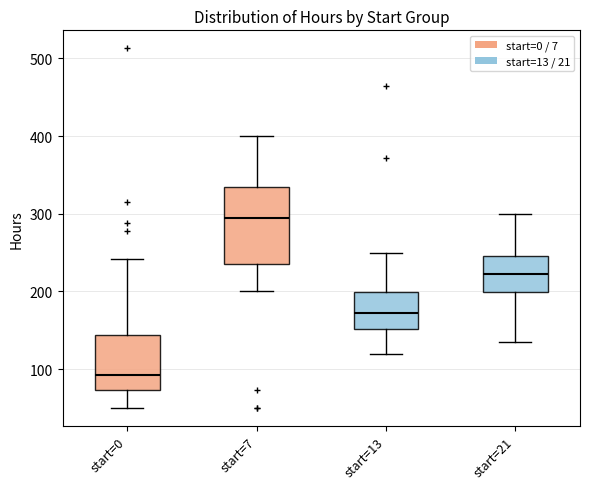

Where does the median line of the box for start=0 sit on the y-axis? The values are not printed on the chart, so give them approximately, as read against the axis.

90